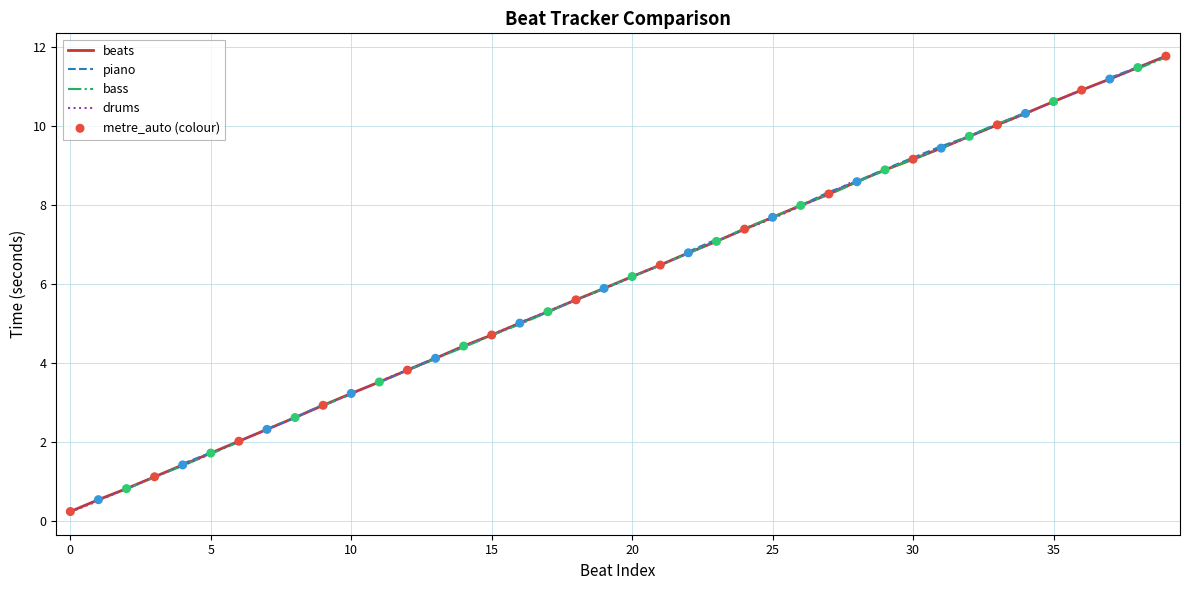

Which series has the largest Y range (max minus min)?

drums